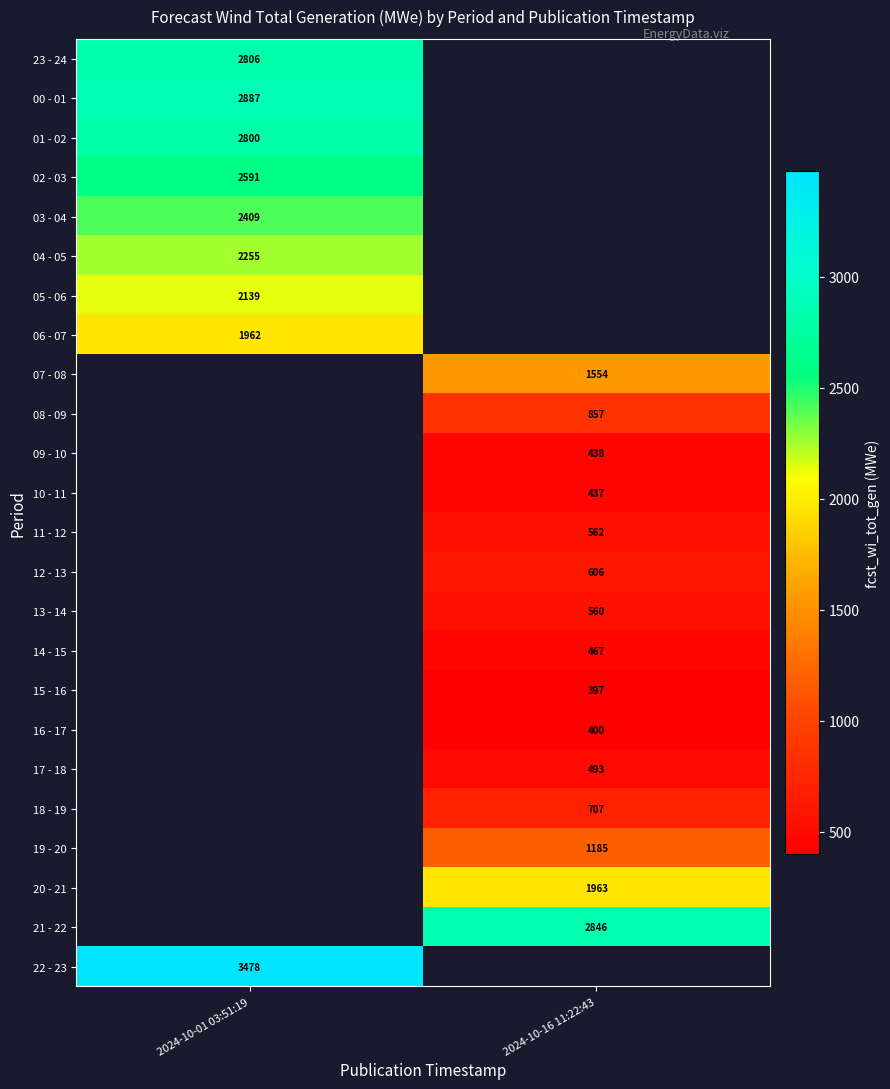

Is it true that 12 - 13 equals 150 at 2024-10-16 11:22:43?

False